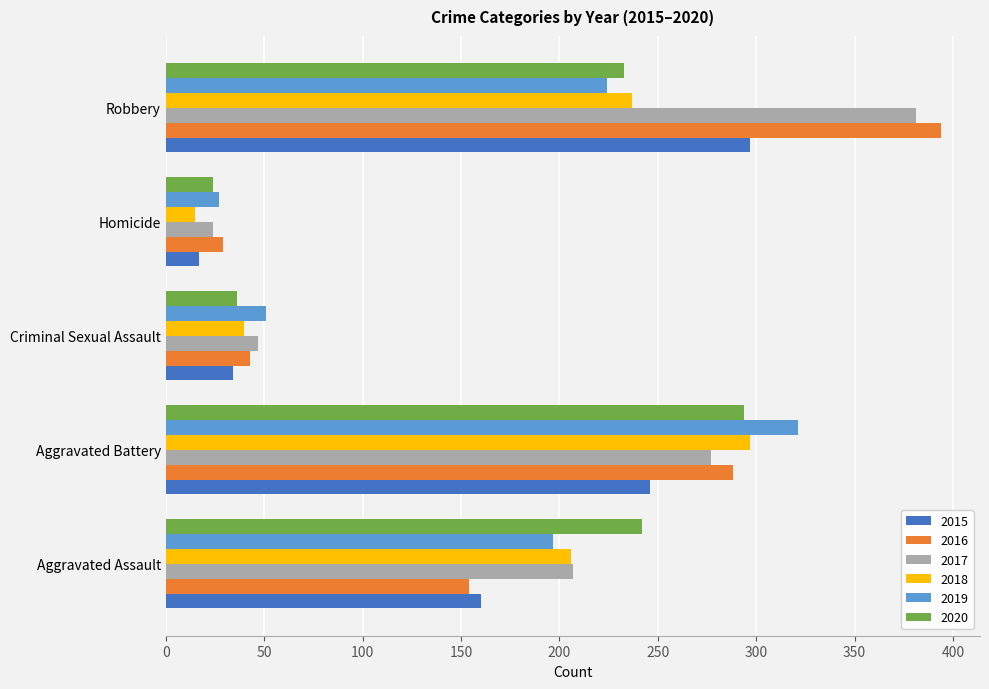

Which label corresponds to the largest value in the chart?

Robbery